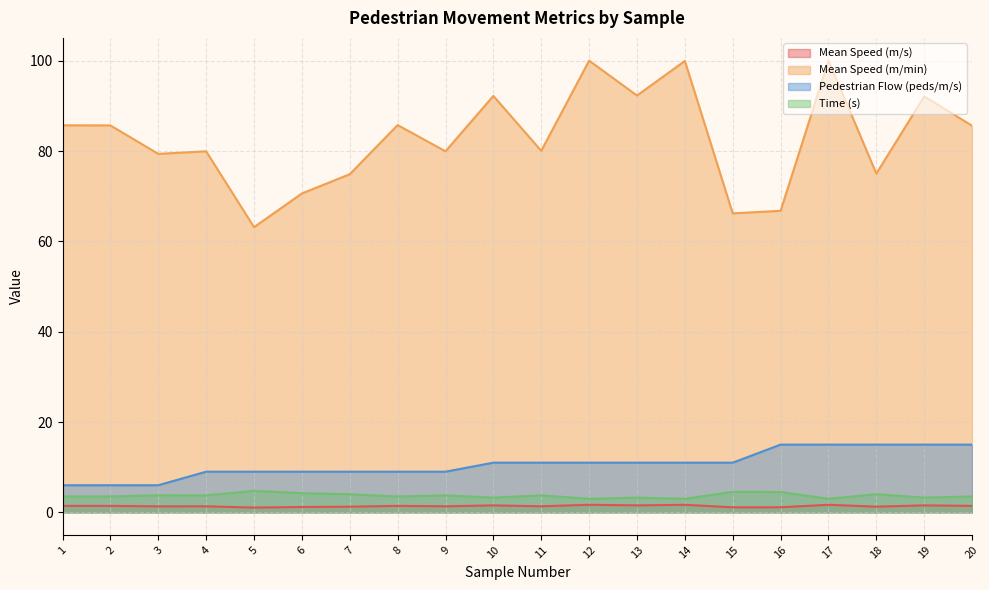

True or false: Mean Speed (m/min) has more than 2 interior local peaks.

True